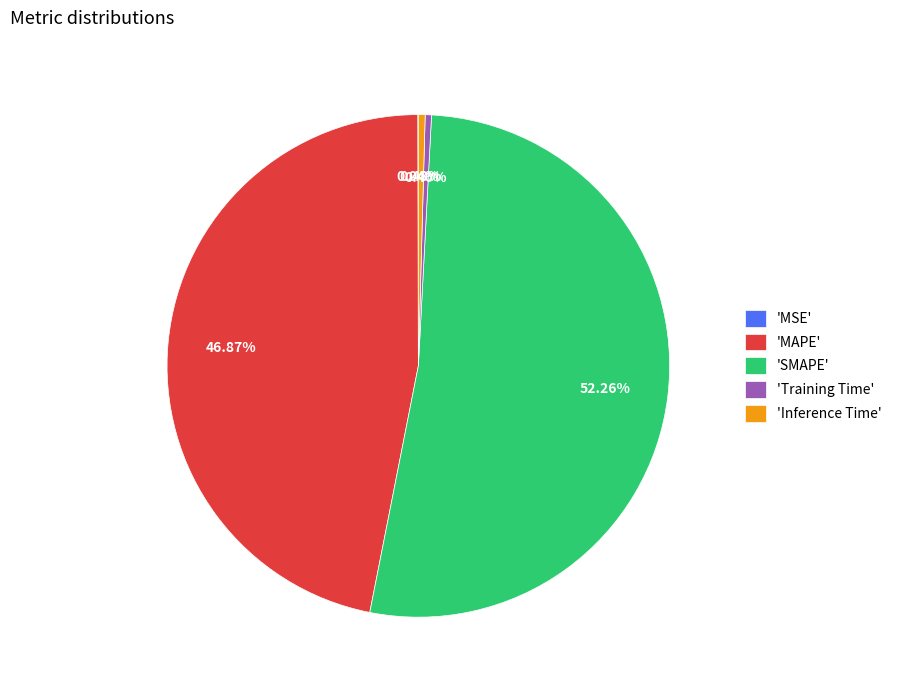

Is there any slice that represents more than half of the pie?

Yes